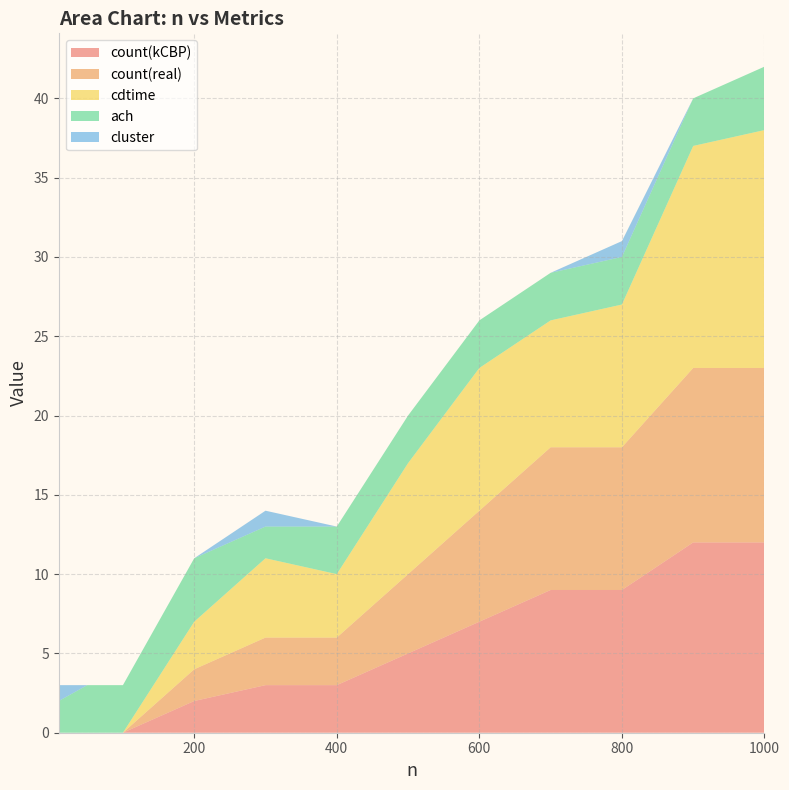

Reading left to right, transcribe all the data shown in this chart.

count(kCBP): 10=0	50=0	100=0	200=2	300=3	400=3	500=5	600=7	700=9	800=9	900=12	1000=12
count(real): 10=0	50=0	100=0	200=2	300=3	400=3	500=5	600=7	700=9	800=9	900=11	1000=11
cdtime: 10=0	50=0	100=0	200=3	300=5	400=4	500=7	600=9	700=8	800=9	900=14	1000=15
ach: 10=2	50=3	100=3	200=4	300=2	400=3	500=3	600=3	700=3	800=3	900=3	1000=4
cluster: 10=1	50=0	100=0	200=0	300=1	400=0	500=0	600=0	700=0	800=1	900=0	1000=0